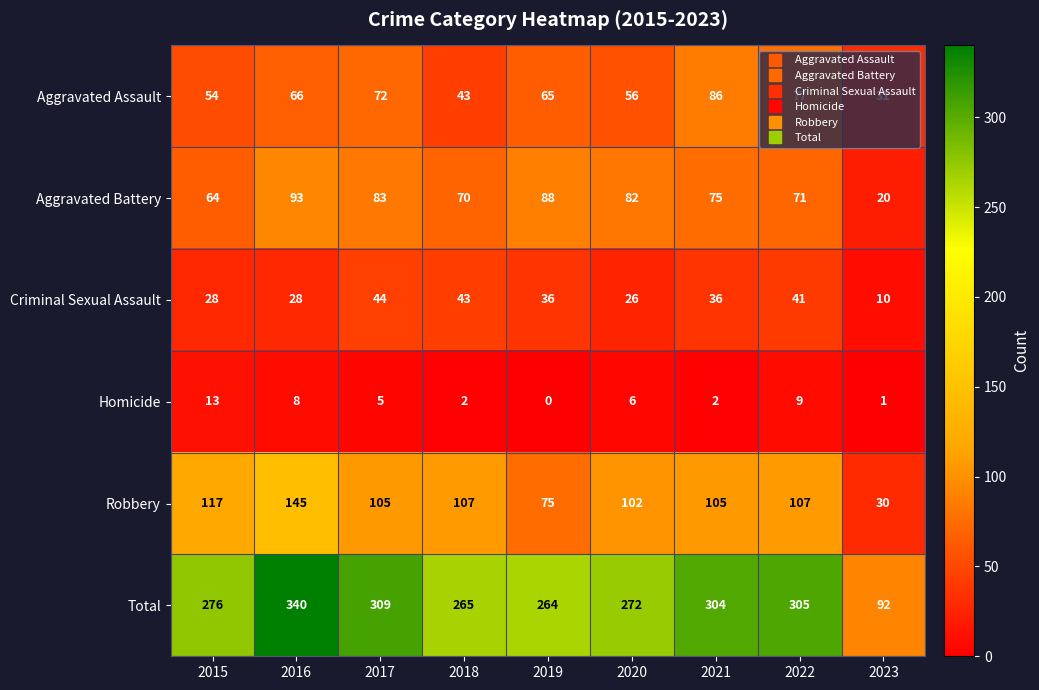

Which category has the lowest value across all series?

2019